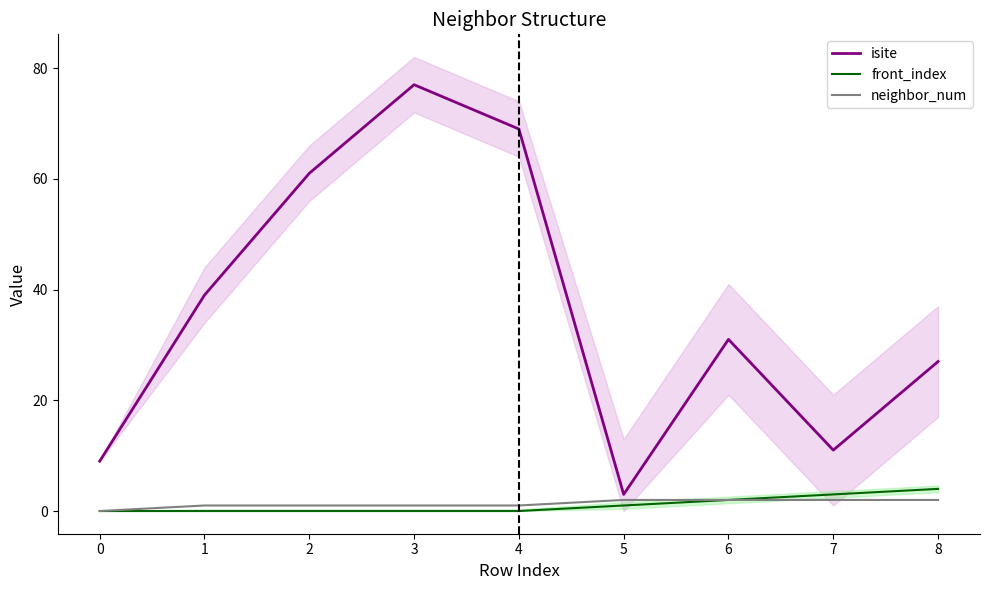

How many values in the isite series are below 31?

4